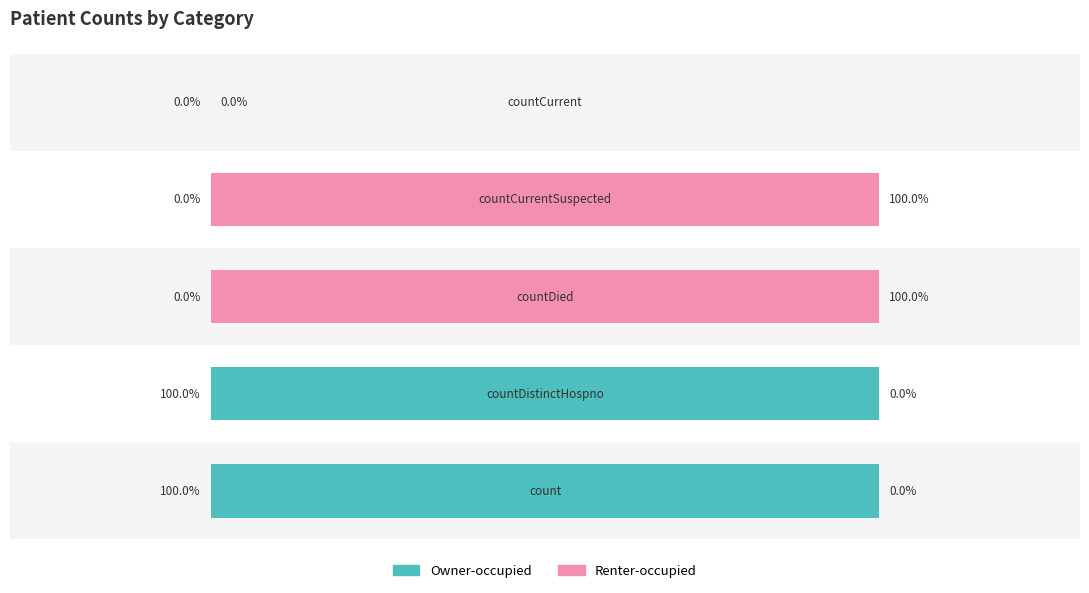

Reading left to right, list all the values displayed in this chart.

Owner-occupied: 100	100	0	0	0
Renter-occupied: 0	0	100	100	0